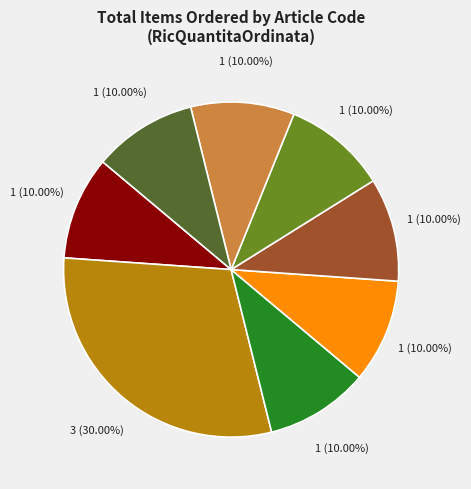

Is there a majority slice in this chart?

No